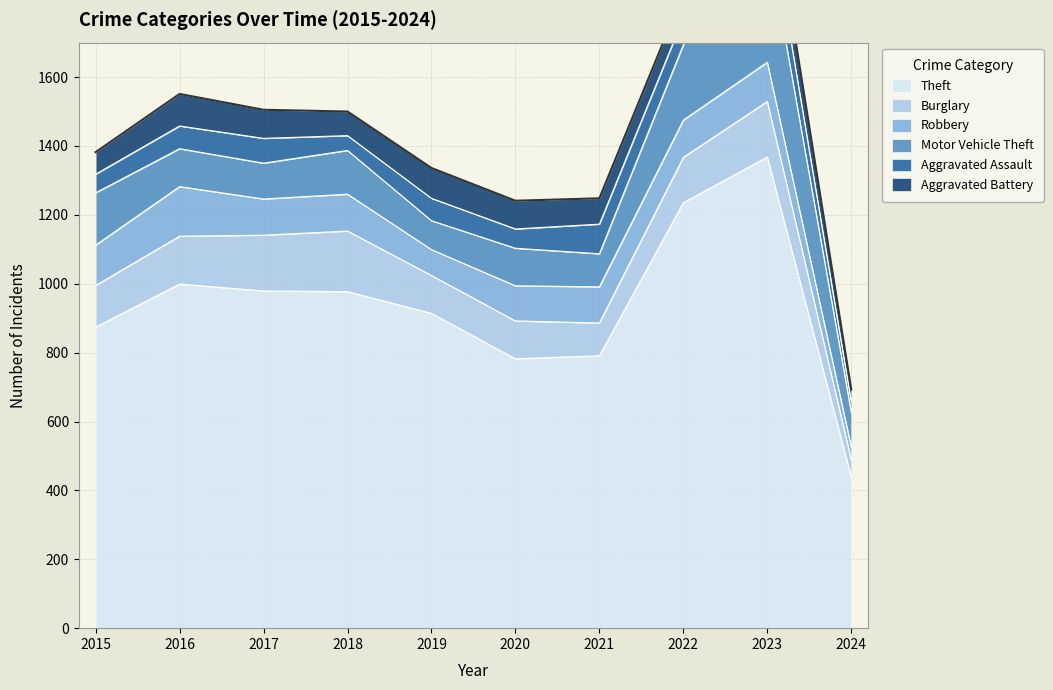

What is the value of the Theft point at the 7th from the left?

791